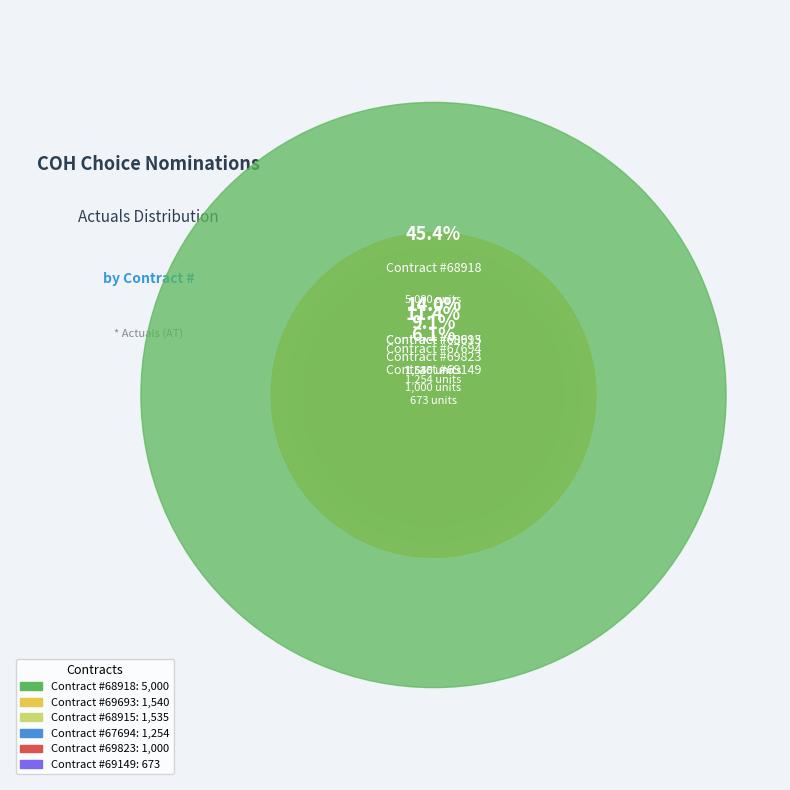

Which slice is the smallest?

69149